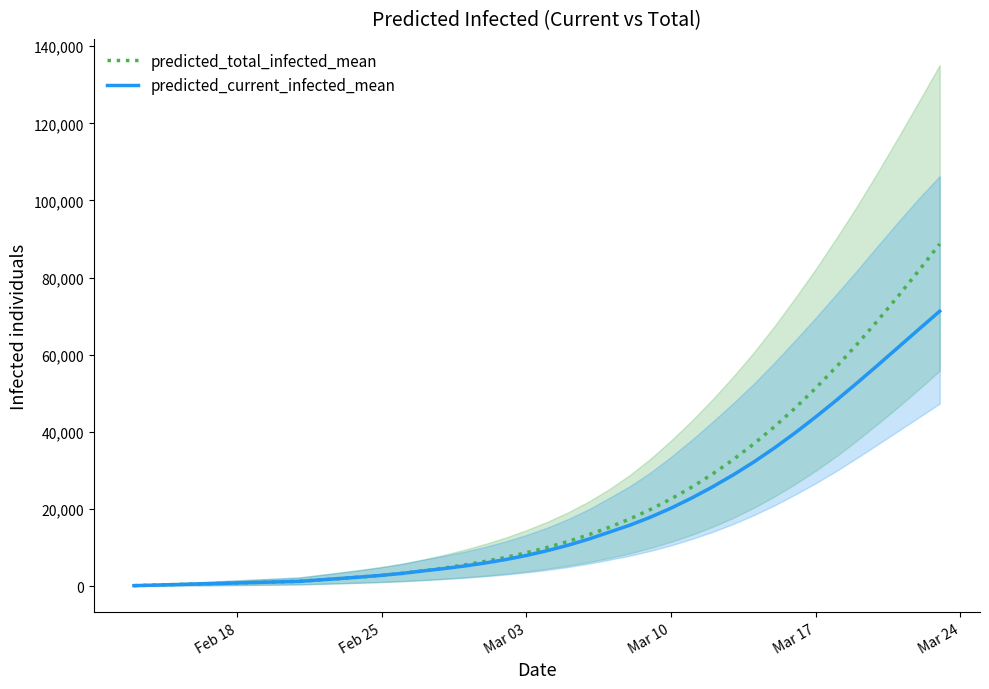

True or false: predicted_total_infected_mean and predicted_current_infected_mean cross at least once.

False